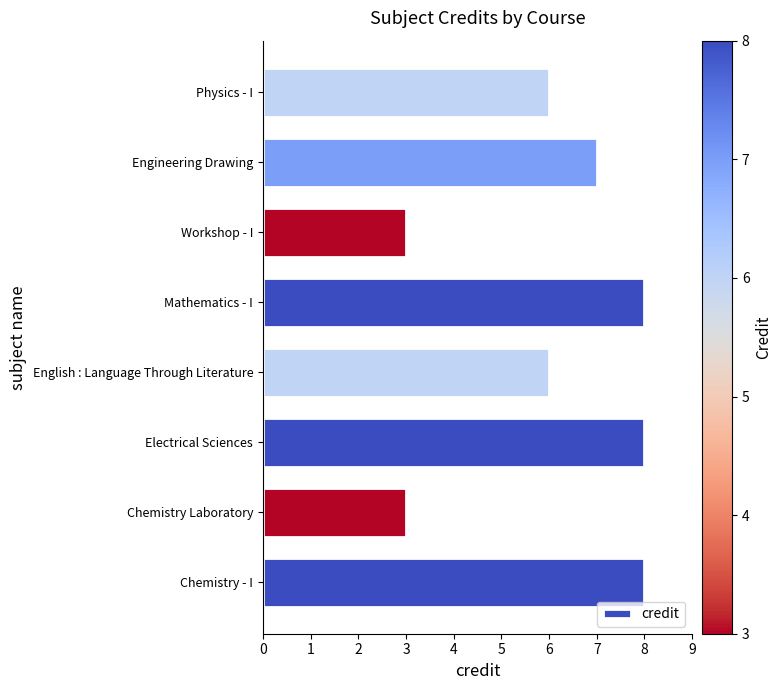

Reading top to bottom, what are all the values shown in this chart?

6	7	3	8	6	8	3	8